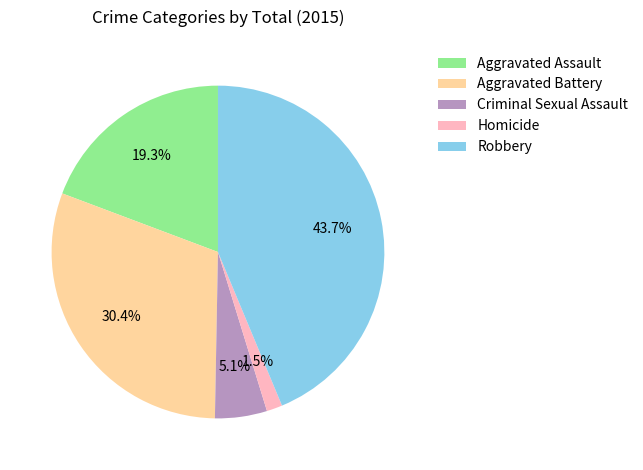

To the nearest percent, what percentage of the pie is Criminal Sexual Assault?

5%